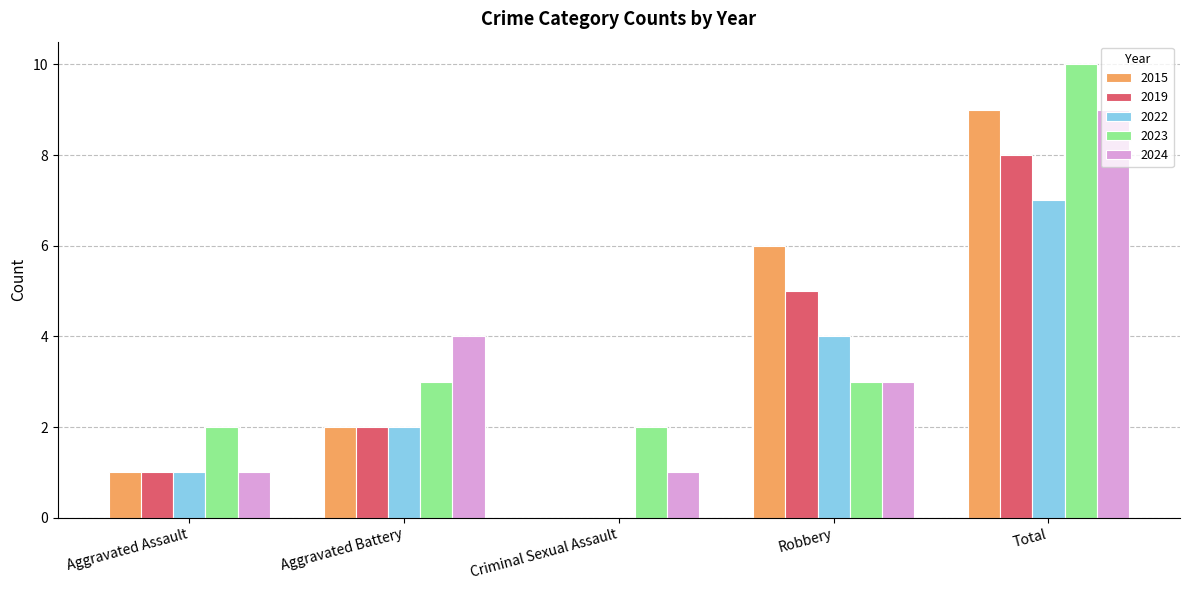

What is the maximum value for 2022?

7